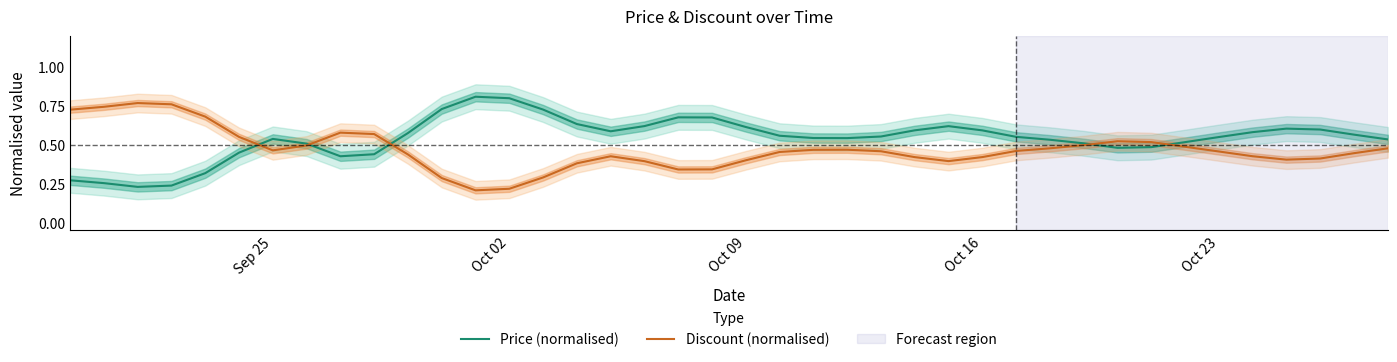

The value of Discount (normalised) at Oct 16 is 0.2. True or false?

False